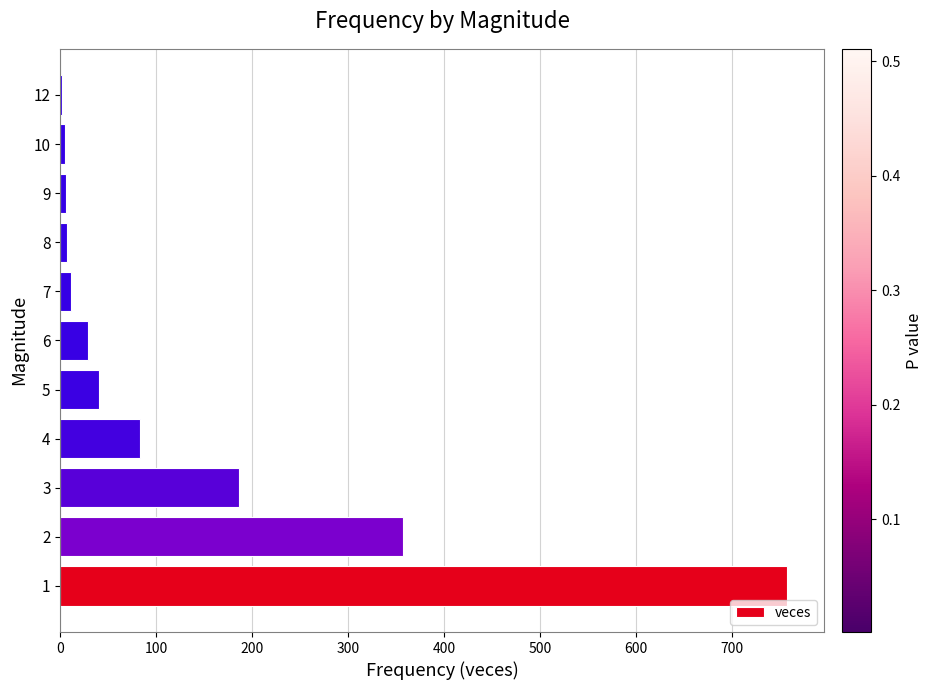

Is it true that the value at 5 is 40?

True